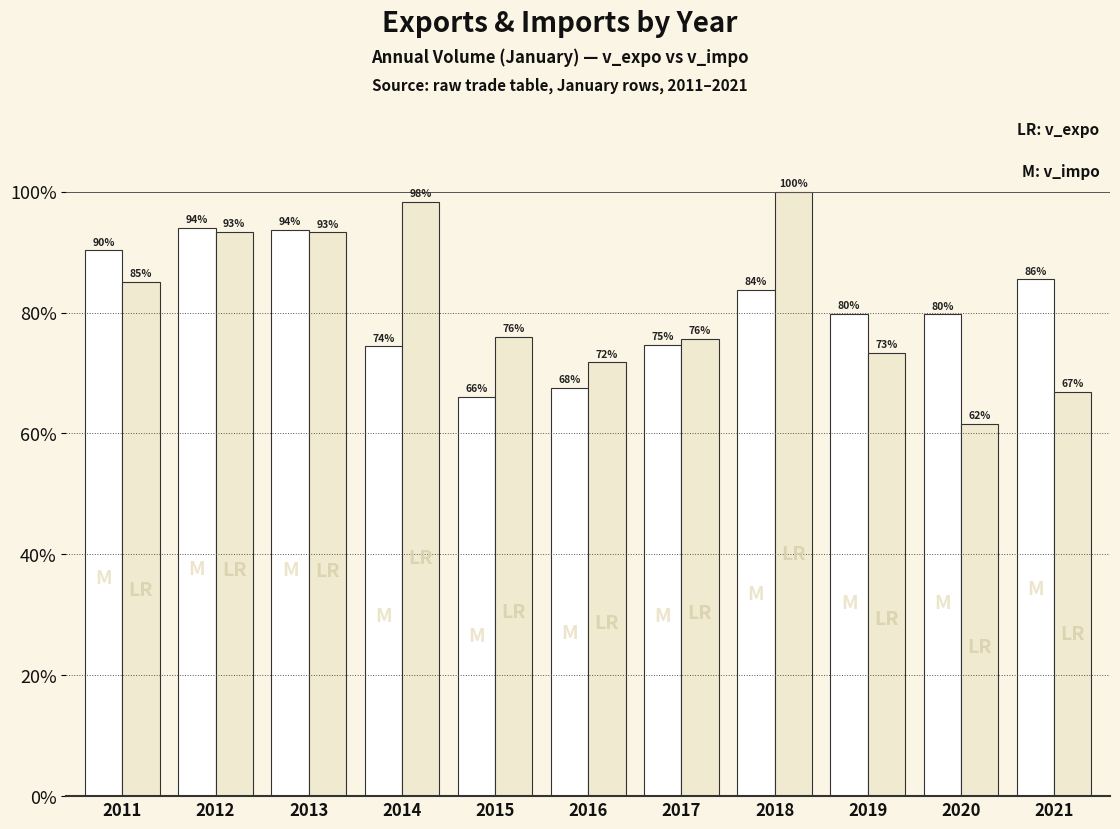

Does the chart contain stacked bars?

No